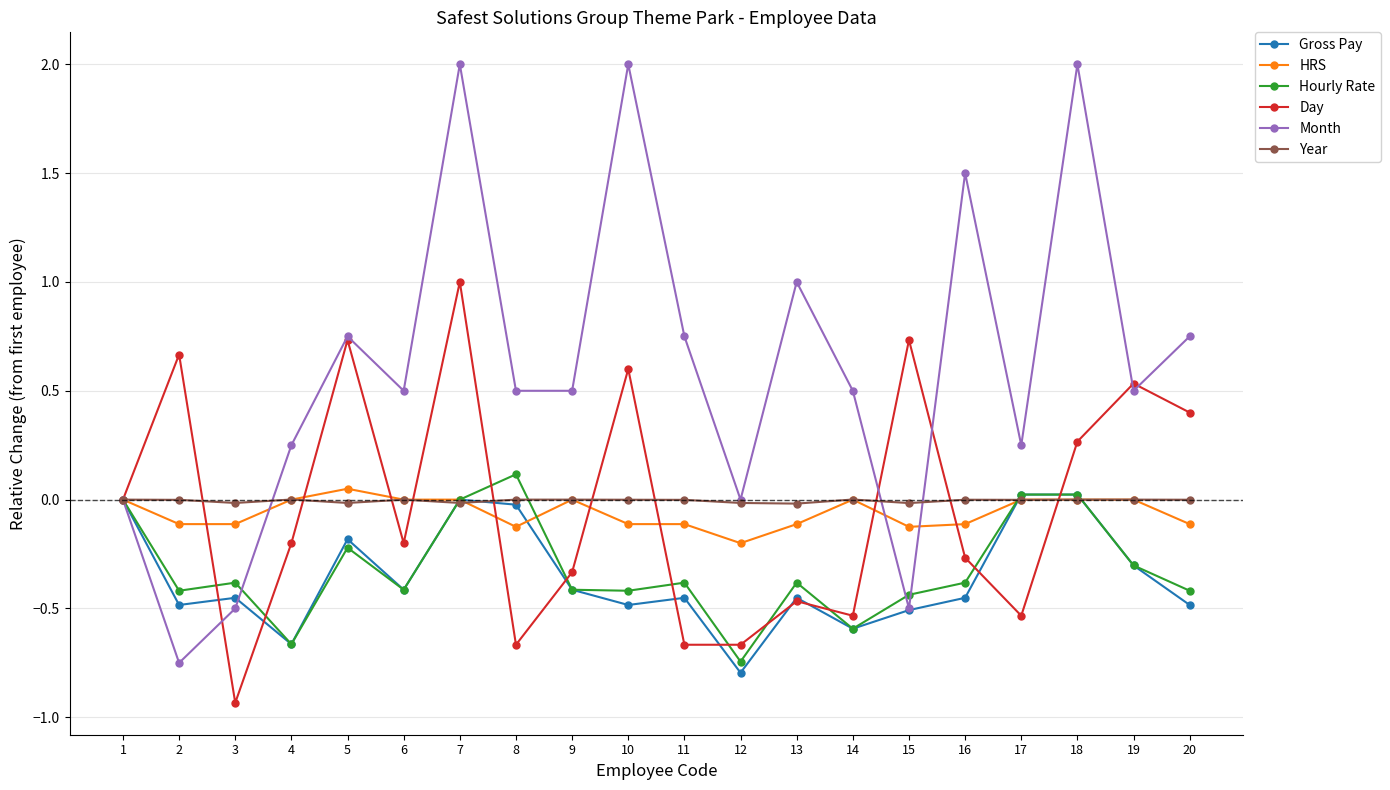

What is the difference between the second highest and minimum values in the Month series?

2.7